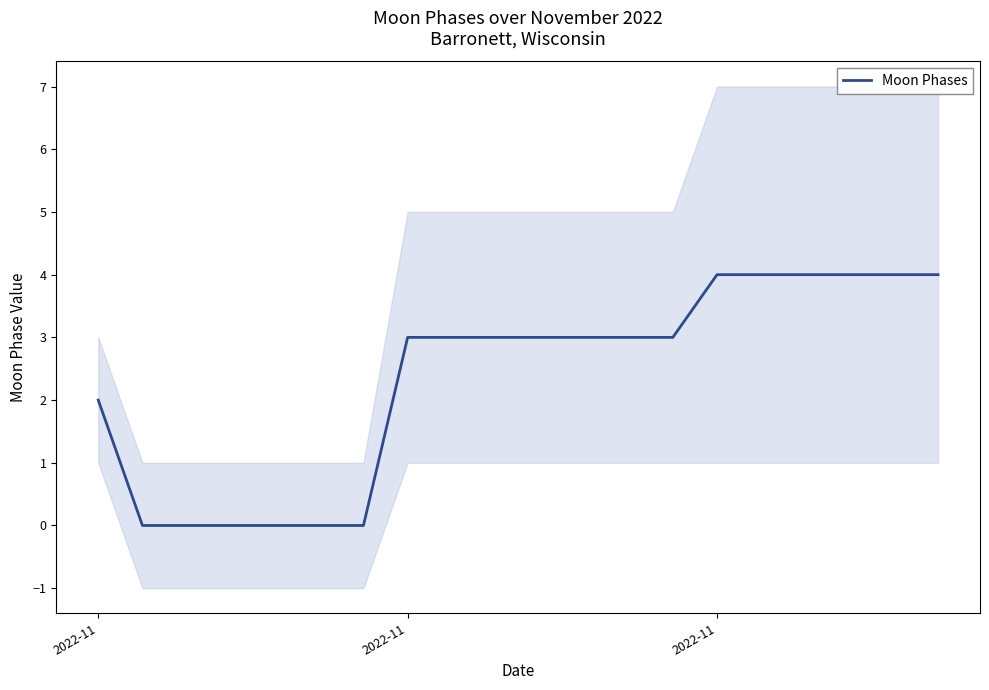

Which category has the highest value across all series?

2022-11